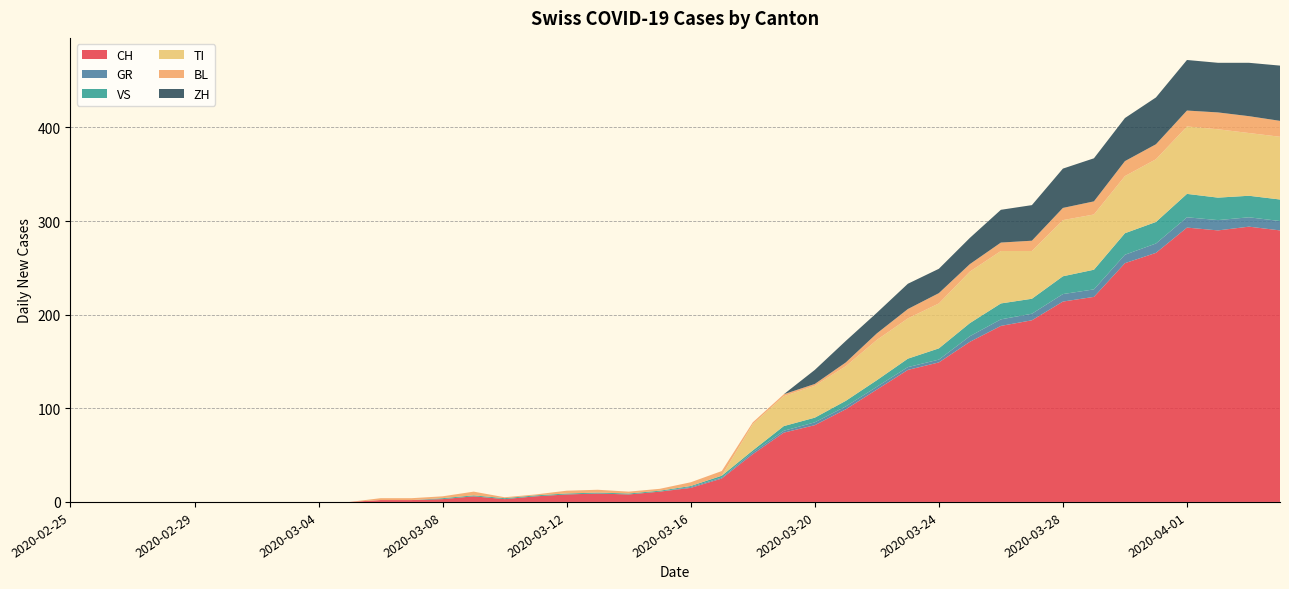

Reading left to right, list all the values displayed in this chart.

CH: 2020-02-25=0	2020-02-26=0	2020-02-27=0	2020-02-28=0	2020-02-29=0	2020-03-01=0	2020-03-02=0	2020-03-03=0	2020-03-04=0	2020-03-05=0	2020-03-06=2	2020-03-07=2	2020-03-08=3	2020-03-09=6	2020-03-10=3	2020-03-11=6	2020-03-12=8	2020-03-13=9	2020-03-14=8	2020-03-15=11	2020-03-16=15	2020-03-17=25	2020-03-18=51	2020-03-19=74	2020-03-20=82	2020-03-21=99	2020-03-22=120	2020-03-23=141	2020-03-24=149	2020-03-25=171	2020-03-26=188	2020-03-27=194	2020-03-28=214	2020-03-29=219	2020-03-30=255	2020-03-31=266	2020-04-01=293	2020-04-02=290	2020-04-03=294	2020-04-04=290
GR: 2020-02-25=0	2020-02-26=0	2020-02-27=0	2020-02-28=0	2020-02-29=0	2020-03-01=0	2020-03-02=0	2020-03-03=0	2020-03-04=0	2020-03-05=0	2020-03-06=0	2020-03-07=0	2020-03-08=0	2020-03-09=0	2020-03-10=0	2020-03-11=0	2020-03-12=0	2020-03-13=0	2020-03-14=0	2020-03-15=0	2020-03-16=1	2020-03-17=1	2020-03-18=2	2020-03-19=2	2020-03-20=3	2020-03-21=3	2020-03-22=3	2020-03-23=3	2020-03-24=3	2020-03-25=6	2020-03-26=7	2020-03-27=7	2020-03-28=8	2020-03-29=8	2020-03-30=9	2020-03-31=10	2020-04-01=11	2020-04-02=11	2020-04-03=10	2020-04-04=10
VS: 2020-02-25=0	2020-02-26=0	2020-02-27=0	2020-02-28=0	2020-02-29=0	2020-03-01=0	2020-03-02=0	2020-03-03=0	2020-03-04=0	2020-03-05=0	2020-03-06=0	2020-03-07=0	2020-03-08=1	2020-03-09=1	2020-03-10=1	2020-03-11=1	2020-03-12=1	2020-03-13=1	2020-03-14=1	2020-03-15=1	2020-03-16=1	2020-03-17=2	2020-03-18=2	2020-03-19=5	2020-03-20=5	2020-03-21=6	2020-03-22=7	2020-03-23=9	2020-03-24=12	2020-03-25=14	2020-03-26=17	2020-03-27=16	2020-03-28=19	2020-03-29=21	2020-03-30=23	2020-03-31=23	2020-04-01=25	2020-04-02=24	2020-04-03=23	2020-04-04=23
TI: 2020-02-25=0	2020-02-26=0	2020-02-27=0	2020-02-28=0	2020-02-29=0	2020-03-01=0	2020-03-02=0	2020-03-03=0	2020-03-04=0	2020-03-05=0	2020-03-06=0	2020-03-07=0	2020-03-08=0	2020-03-09=0	2020-03-10=0	2020-03-11=0	2020-03-12=0	2020-03-13=0	2020-03-14=0	2020-03-15=0	2020-03-16=0	2020-03-17=0	2020-03-18=28	2020-03-19=32	2020-03-20=34	2020-03-21=37	2020-03-22=43	2020-03-23=43	2020-03-24=48	2020-03-25=55	2020-03-26=56	2020-03-27=51	2020-03-28=60	2020-03-29=59	2020-03-30=61	2020-03-31=67	2020-04-01=72	2020-04-02=73	2020-04-03=67	2020-04-04=67
BL: 2020-02-25=0	2020-02-26=0	2020-02-27=0	2020-02-28=0	2020-02-29=0	2020-03-01=0	2020-03-02=0	2020-03-03=0	2020-03-04=0	2020-03-05=0	2020-03-06=2	2020-03-07=2	2020-03-08=2	2020-03-09=4	2020-03-10=1	2020-03-11=1	2020-03-12=3	2020-03-13=3	2020-03-14=2	2020-03-15=2	2020-03-16=4	2020-03-17=5	2020-03-18=2	2020-03-19=2	2020-03-20=2	2020-03-21=4	2020-03-22=7	2020-03-23=10	2020-03-24=11	2020-03-25=8	2020-03-26=9	2020-03-27=11	2020-03-28=13	2020-03-29=14	2020-03-30=16	2020-03-31=16	2020-04-01=17	2020-04-02=18	2020-04-03=18	2020-04-04=17
ZH: 2020-02-25=0	2020-02-26=0	2020-02-27=0	2020-02-28=0	2020-02-29=0	2020-03-01=0	2020-03-02=0	2020-03-03=0	2020-03-04=0	2020-03-05=0	2020-03-06=0	2020-03-07=0	2020-03-08=0	2020-03-09=0	2020-03-10=0	2020-03-11=0	2020-03-12=0	2020-03-13=0	2020-03-14=0	2020-03-15=0	2020-03-16=0	2020-03-17=0	2020-03-18=0	2020-03-19=0	2020-03-20=15	2020-03-21=23	2020-03-22=22	2020-03-23=27	2020-03-24=26	2020-03-25=28	2020-03-26=35	2020-03-27=38	2020-03-28=42	2020-03-29=46	2020-03-30=46	2020-03-31=50	2020-04-01=54	2020-04-02=53	2020-04-03=57	2020-04-04=59